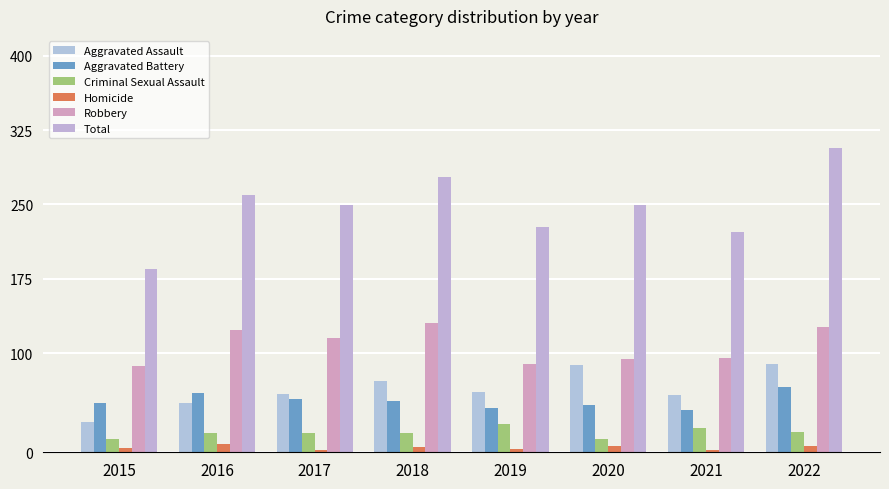

The Homicide series shows 3 at 2019. True or false?

True